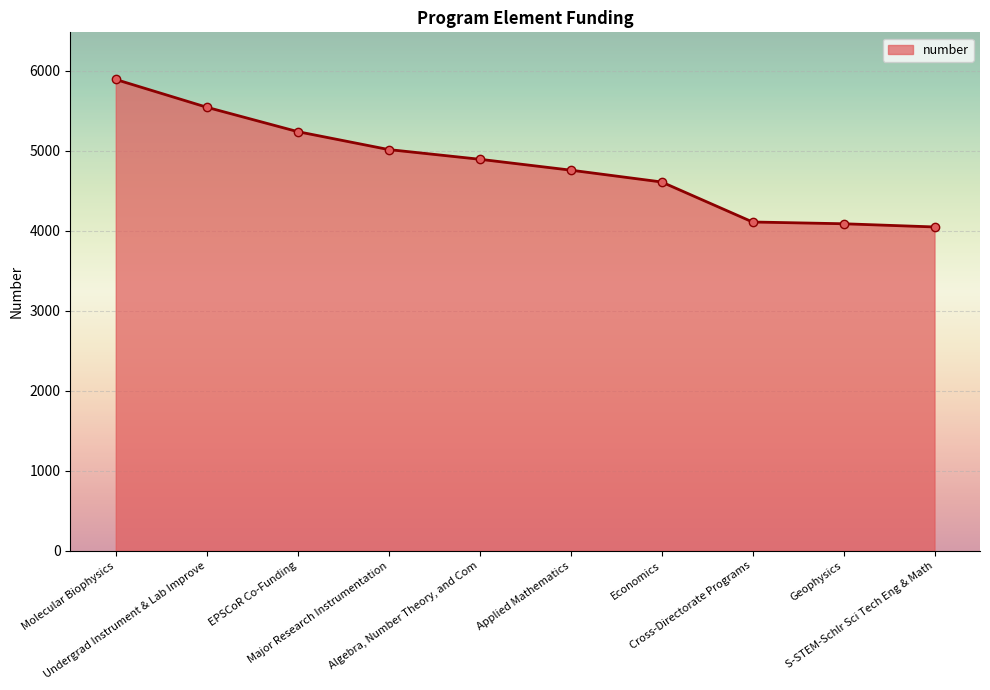

What is the average value?

4819